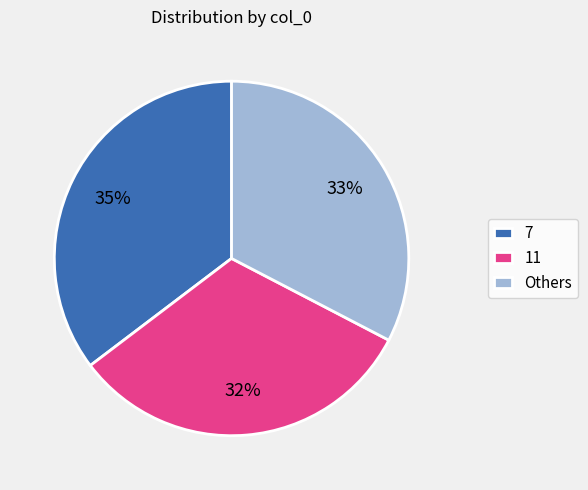

Is the sum of Others and 11 greater than half?

Yes